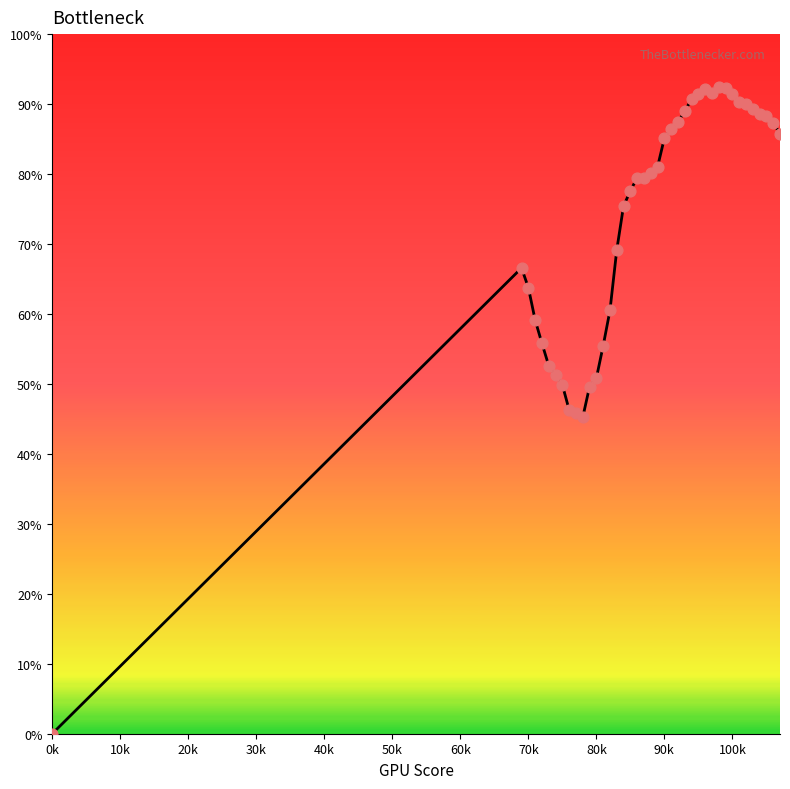

What is the greatest value displayed?

92.5